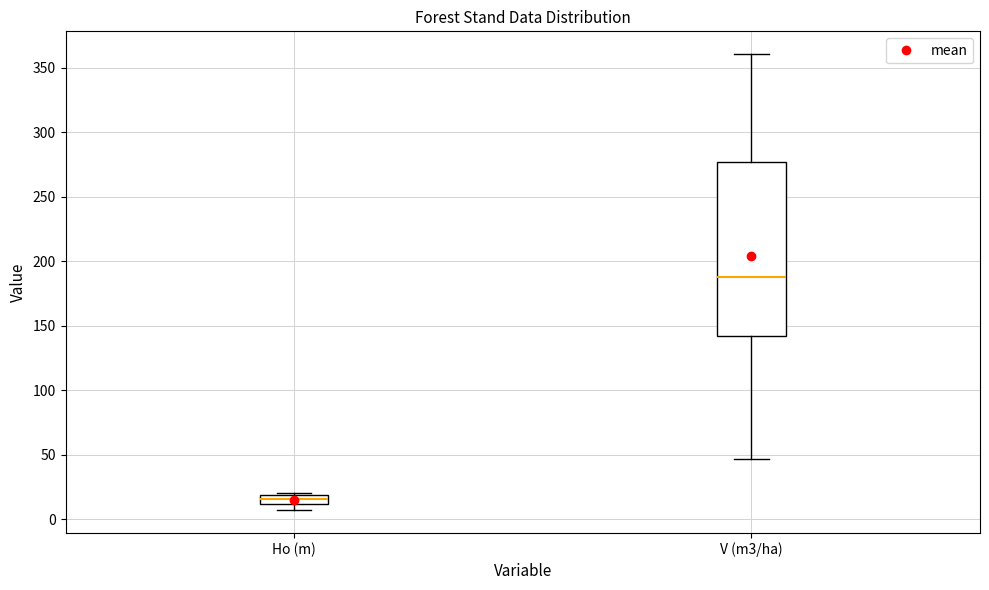

Where is the lower edge of the box for Ho (m) on the y-axis? The values are not printed on the chart, so give them approximately, as read against the axis.

10